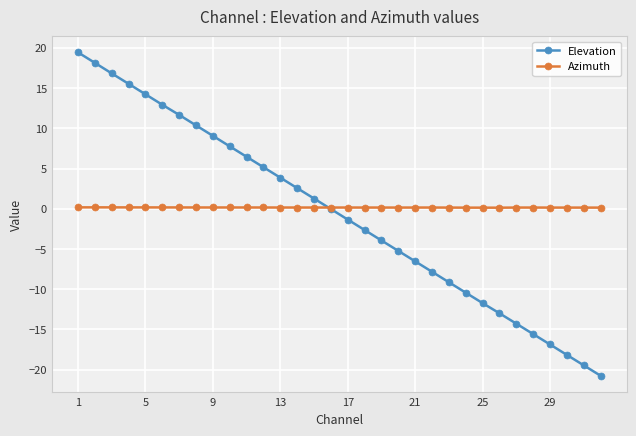

Which series has the largest total across all categories?

Azimuth